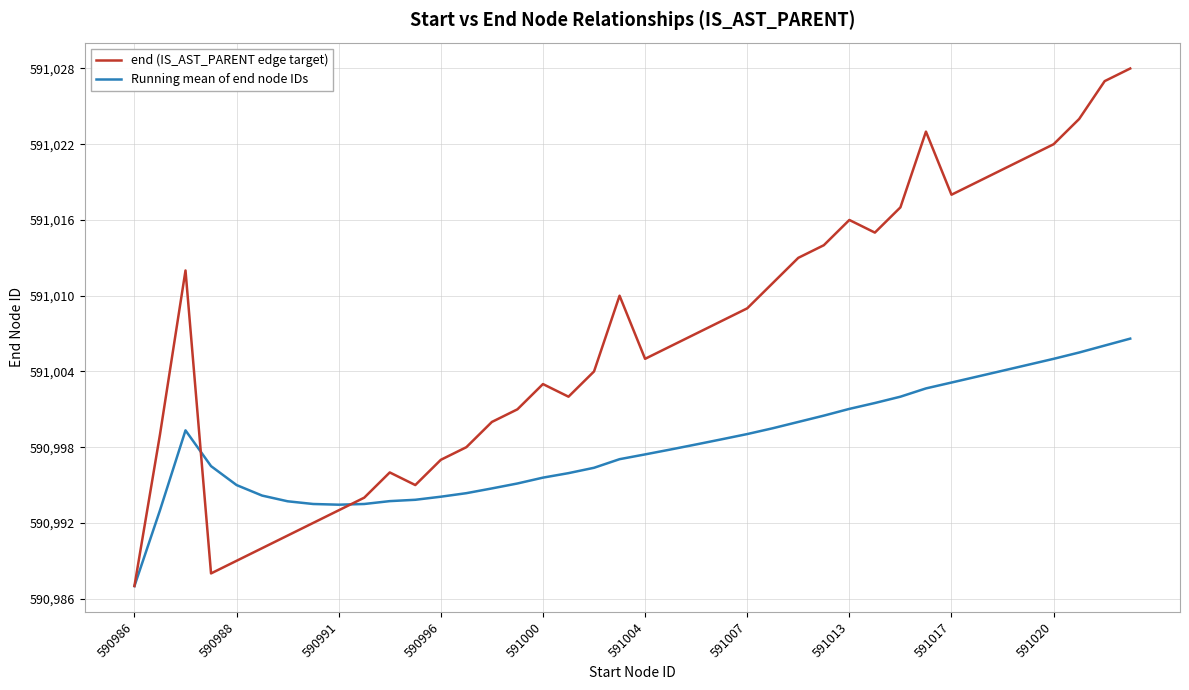

Rank the series by their average value, from highest to lowest.

end (IS_AST_PARENT edge target), Running mean of end node IDs